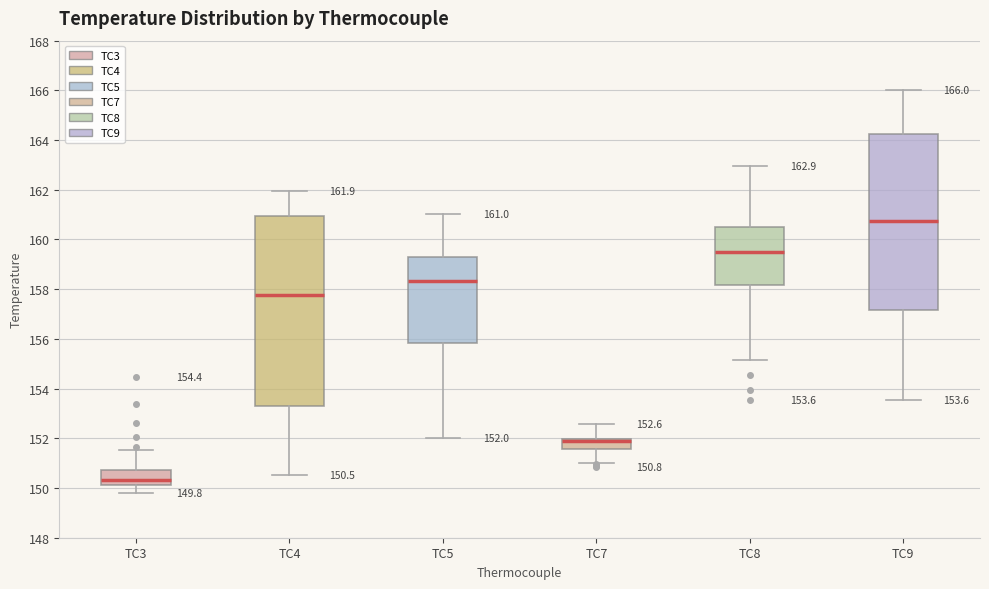

Which box is the tallest, from its lower edge to its upper edge?

TC4